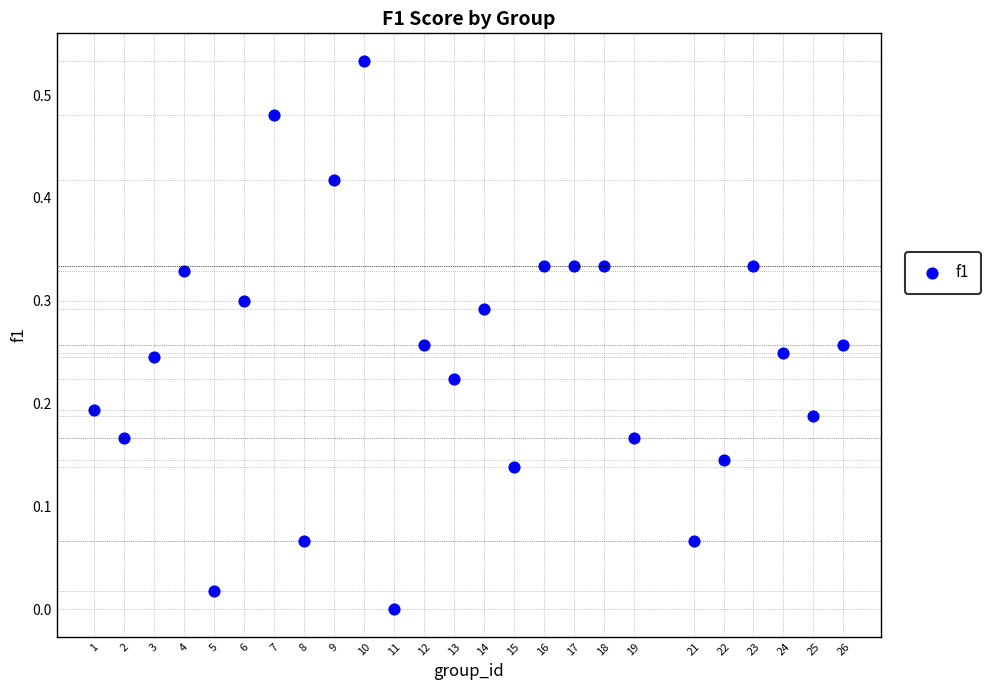

What is the range of X values (max minus min)?

25.0